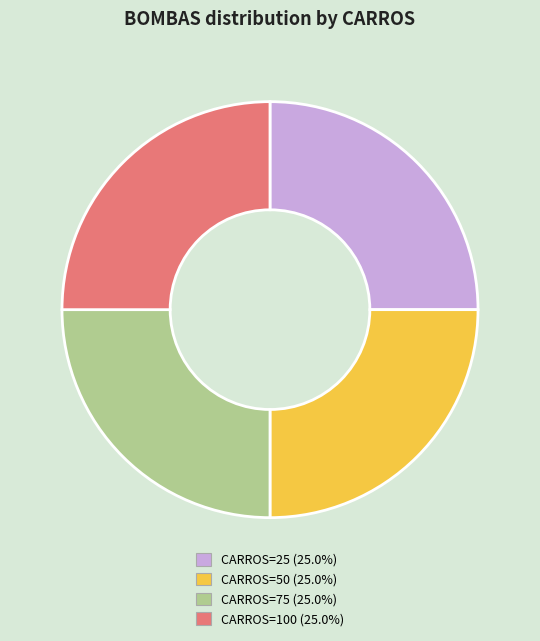

Does any single category account for the majority?

No